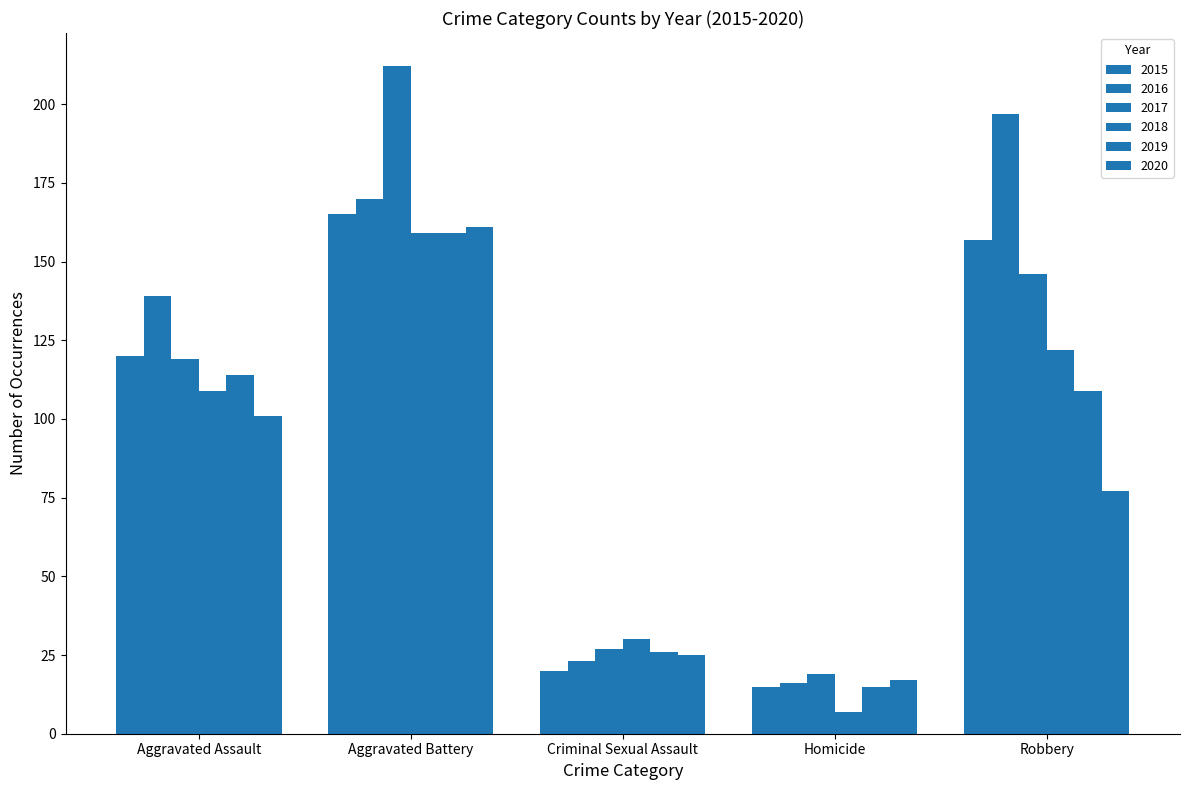

What is the difference between the 2015 values at Homicide and Robbery?

142